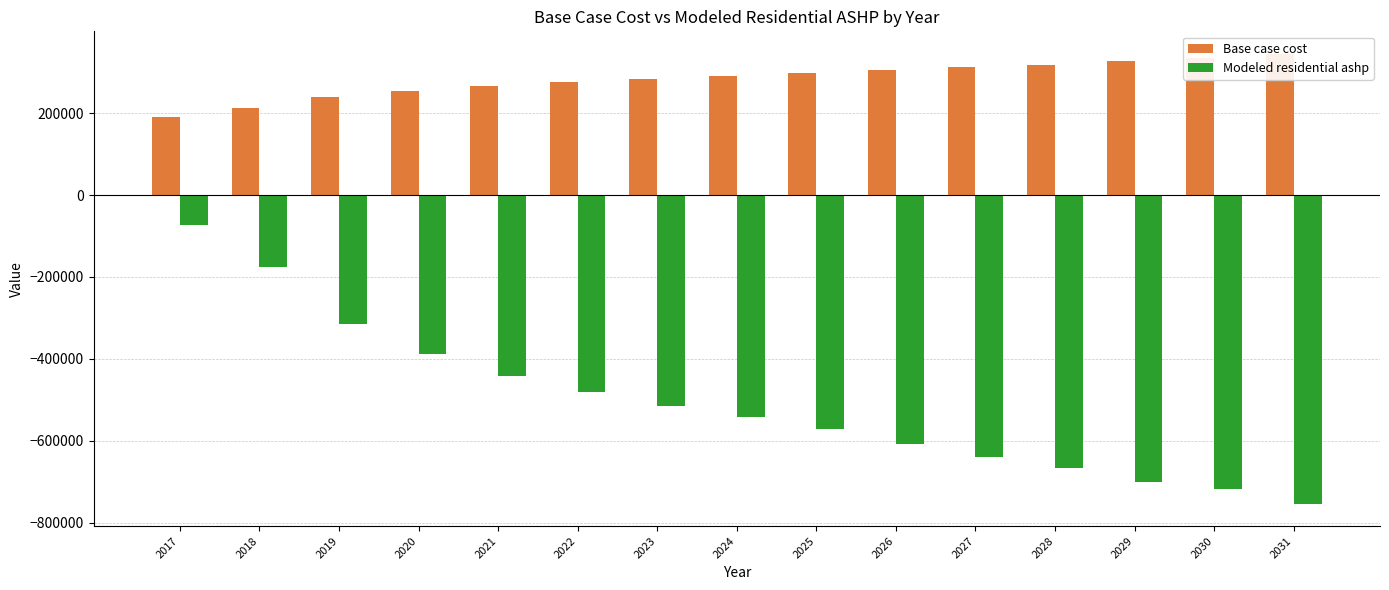

What is the spread (max minus min) of values at 2017?

262991.6